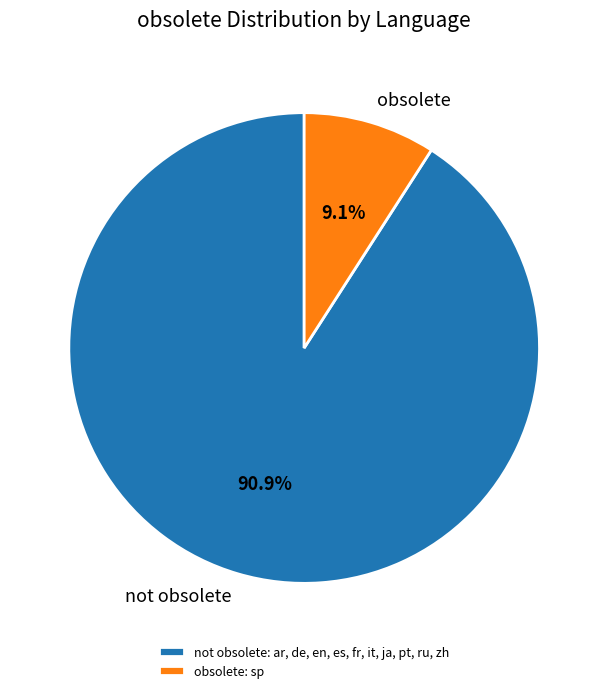

Is there any slice that represents more than half of the pie?

Yes